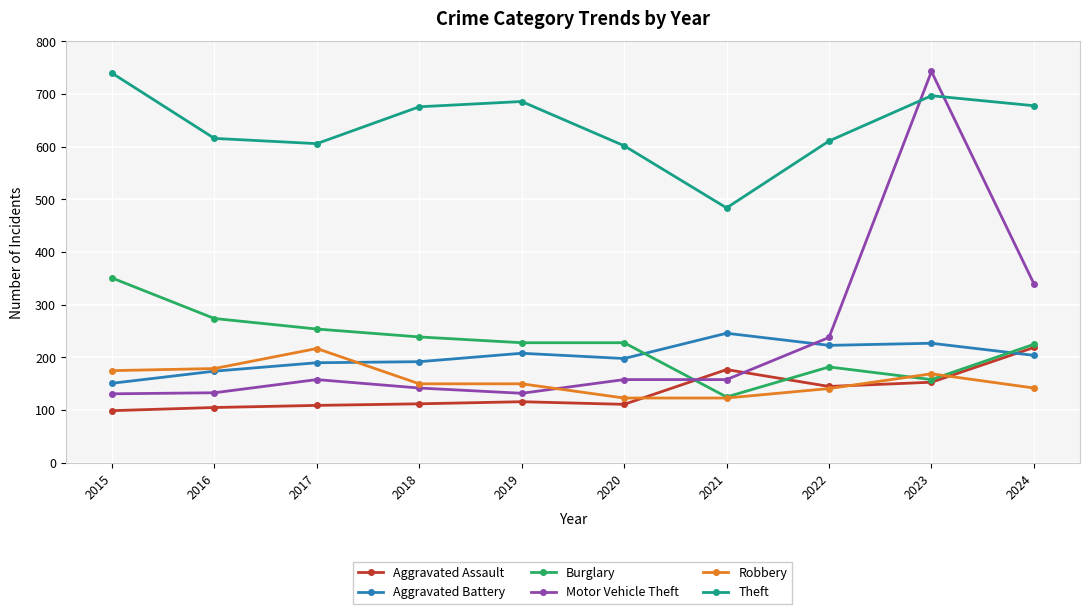

At which category is the sum across all series the highest?

2023